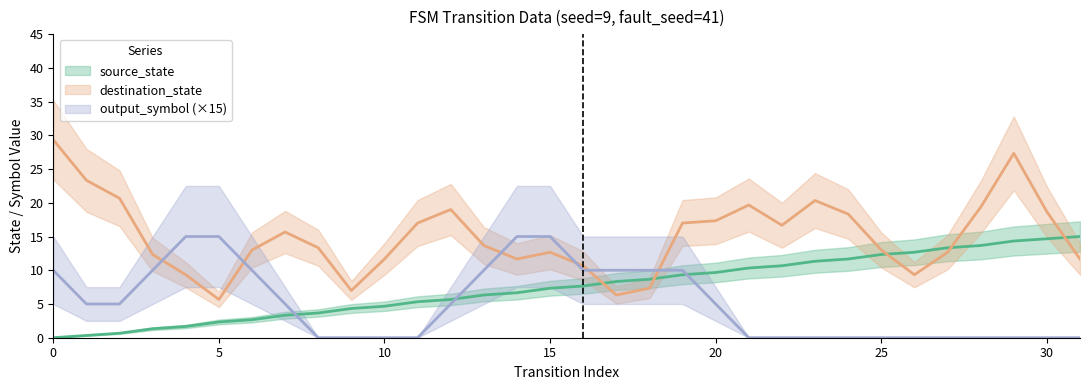

Does the chart have visible grid lines?

No